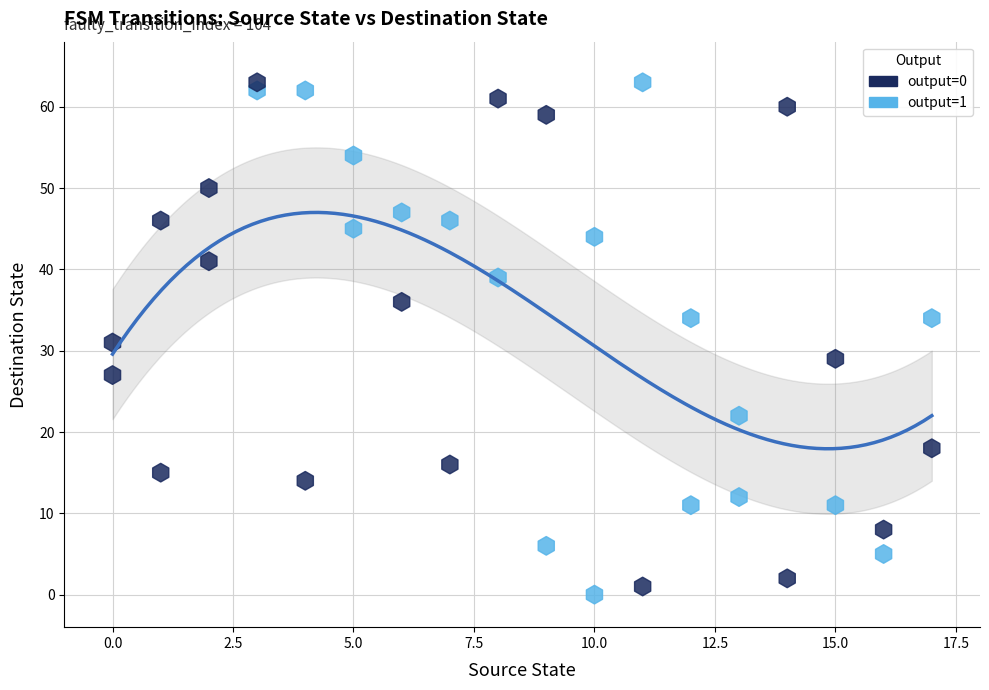

How many points are shown in the scatter plot?

36